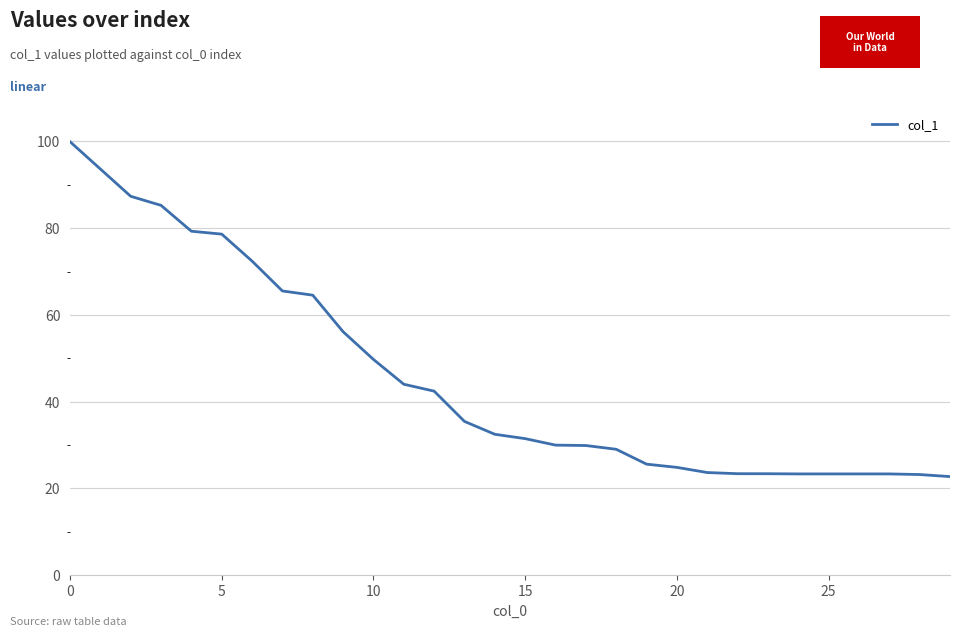

What is the difference between the second highest and second lowest values?

70.5